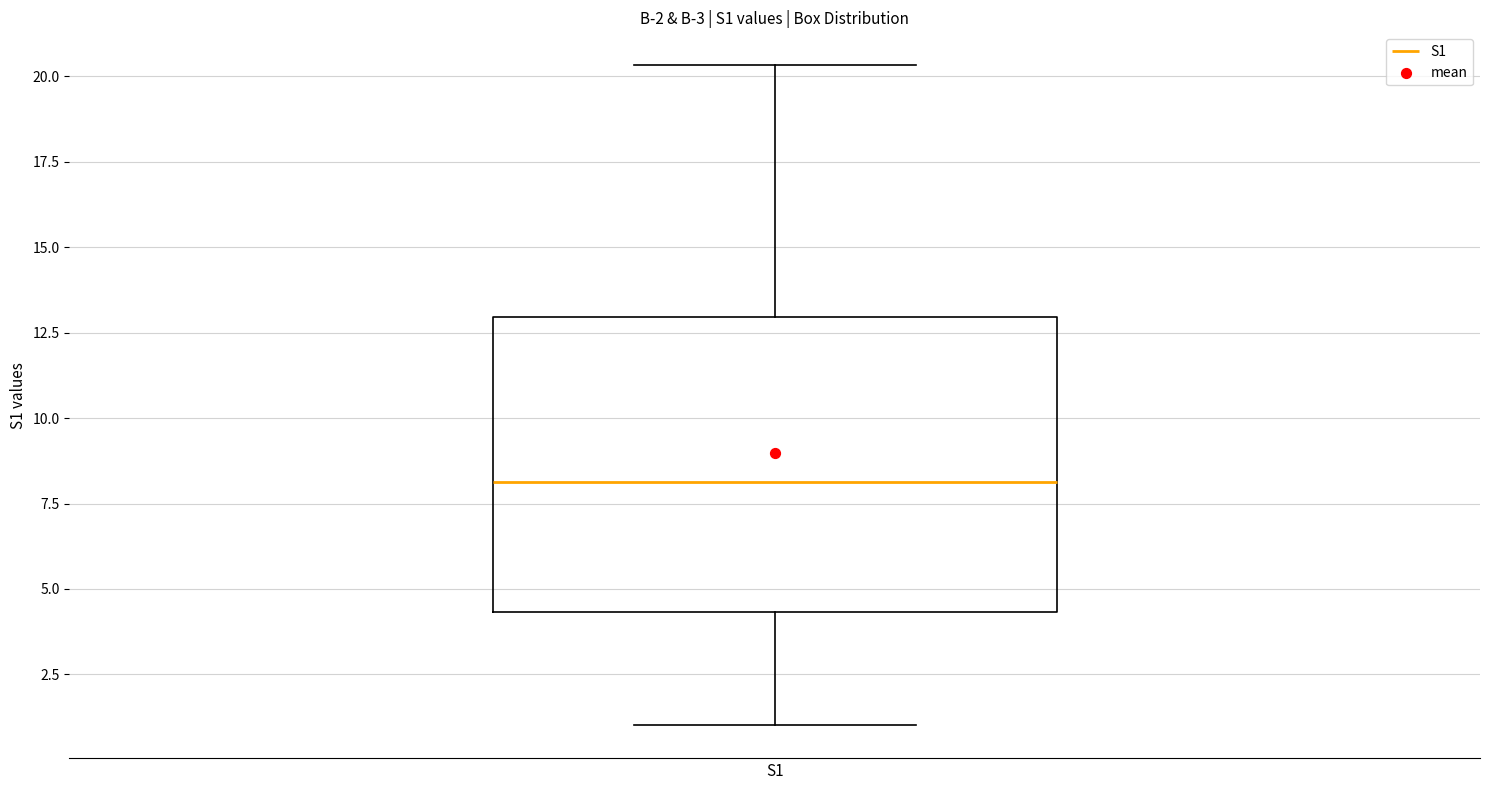

Read this box plot against the y-axis: the position of the median line, the range covered by the box, and the ends of both whiskers. The values are not printed on the chart, so give them approximately, as read against the axis.

median 8.0, box 4.5 to 13.0, whiskers 1.0 to 20.5